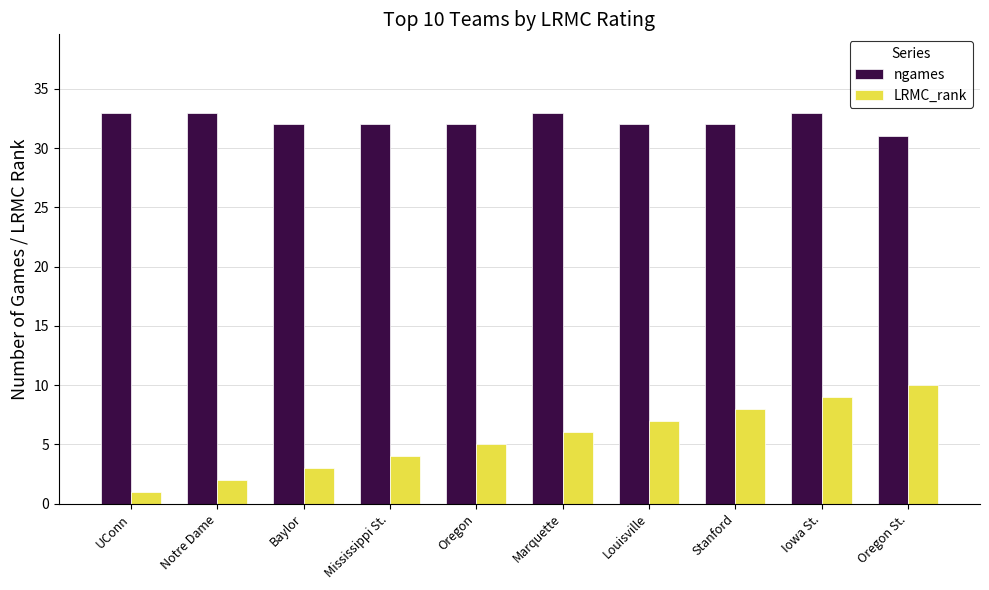

What is the maximum value shown in the chart?

33